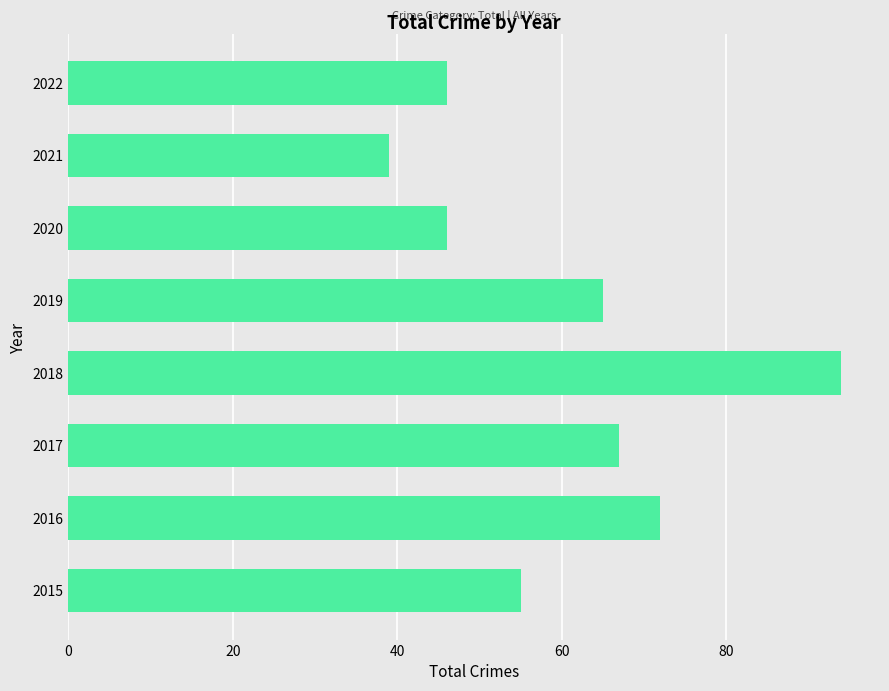

Is it true that the value at 2022 is 79?

False